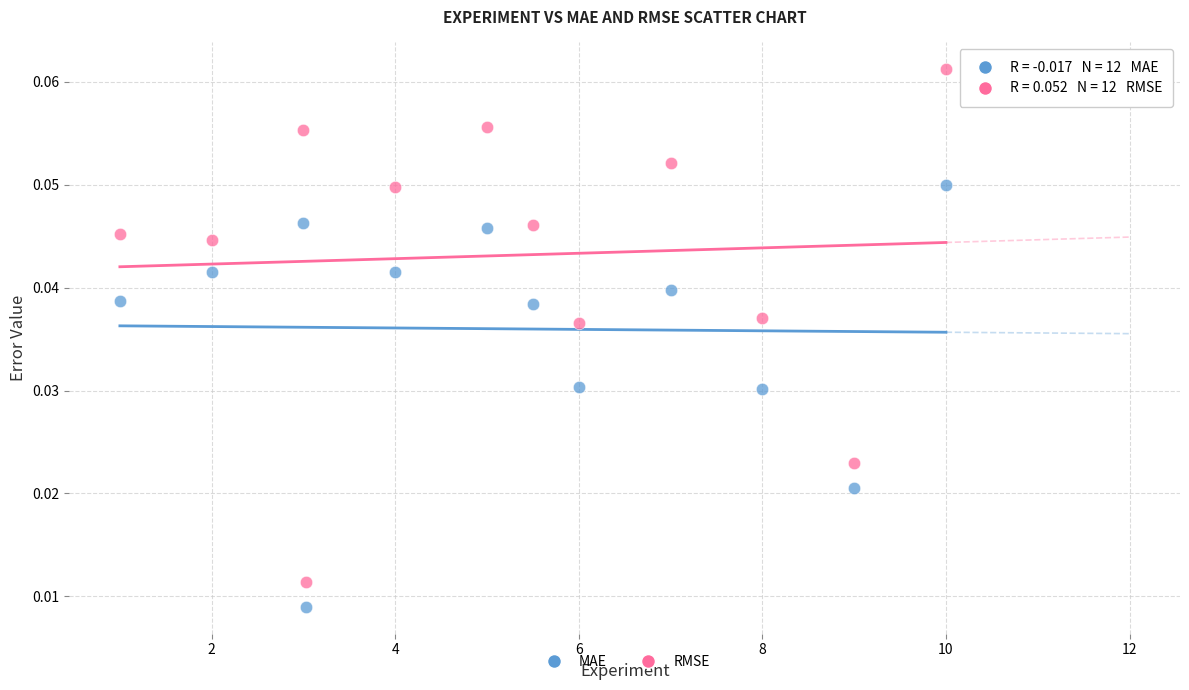

What is the X range (max minus min) for the scatter plot?

9.0